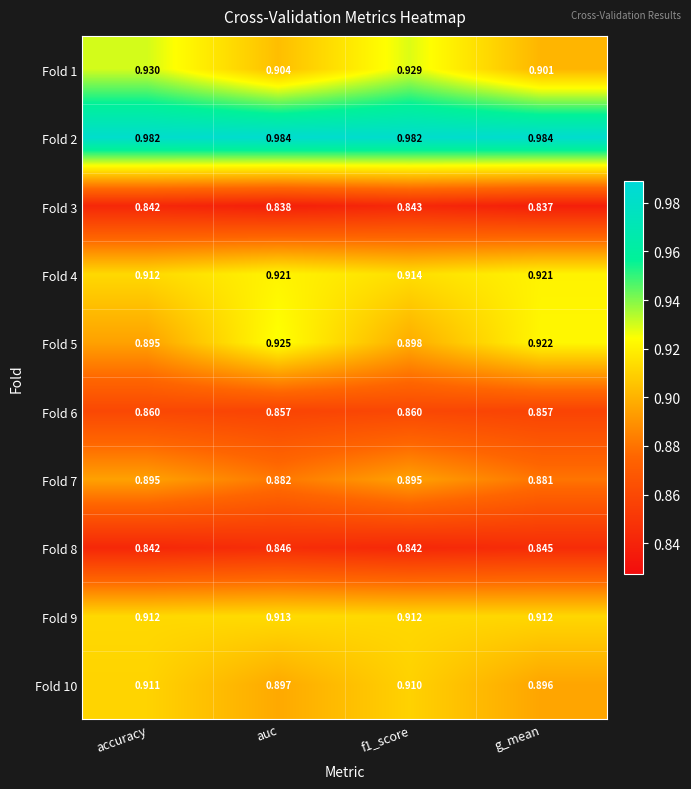

At which label is Fold 4 closest to 0?

accuracy